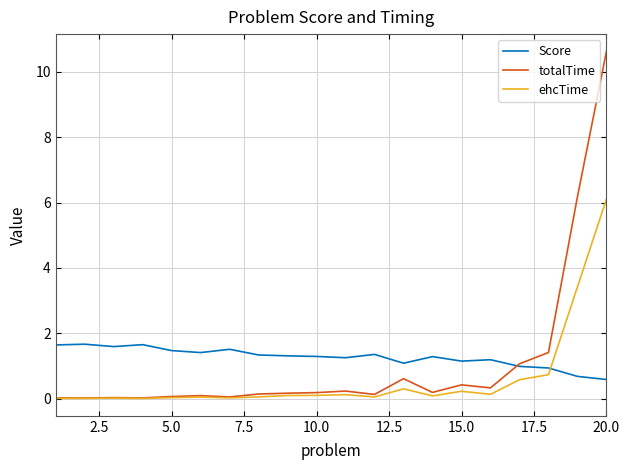

How many lines are shown in the chart?

3